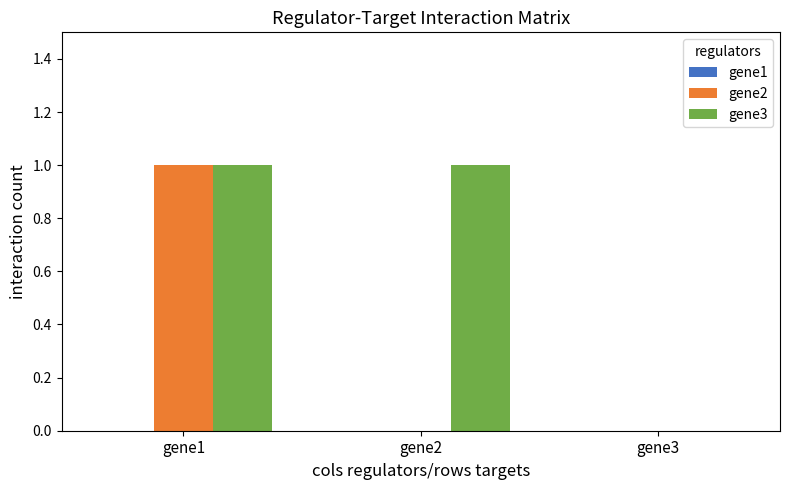

What is the total value across all series at gene1?

2